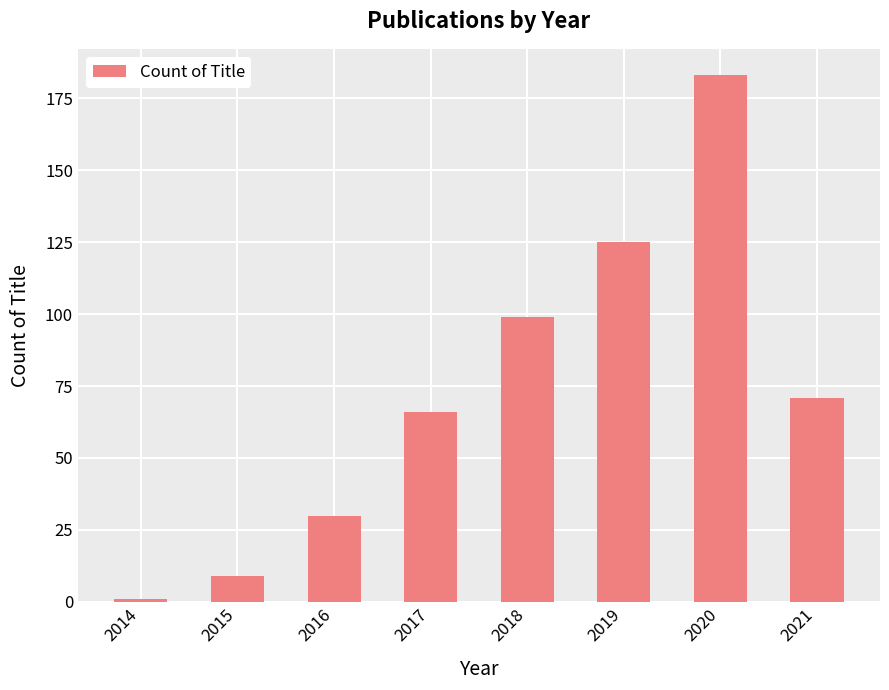

What is the change in value from 2015 to 2019?

+116